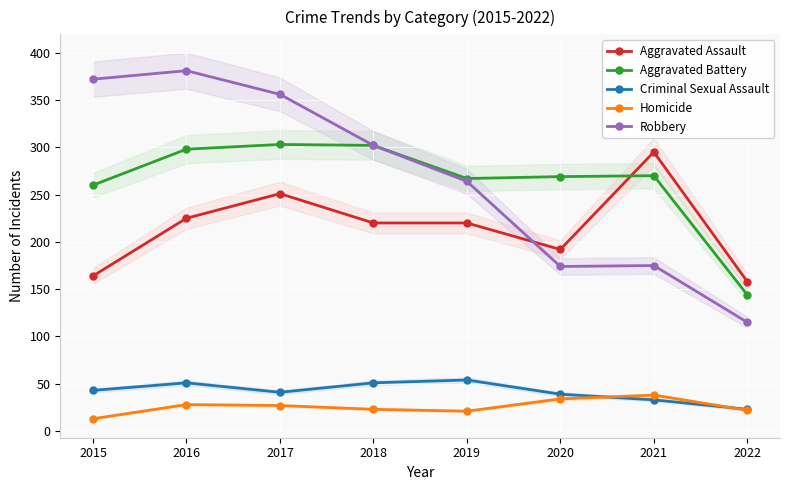

The Robbery series shows 115 at 2022. True or false?

True